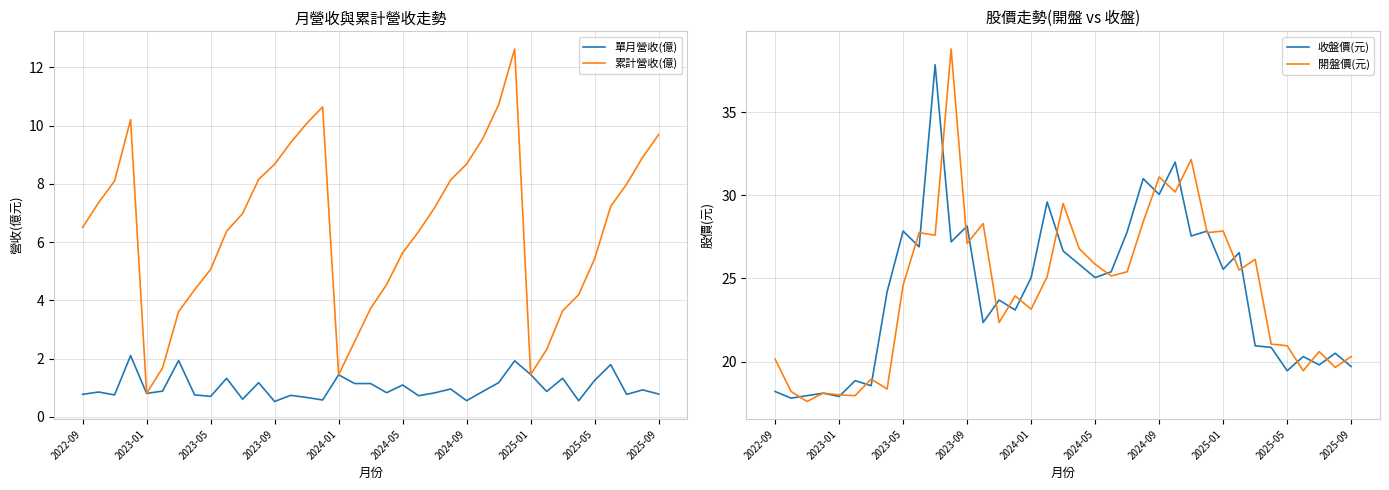

What is the greatest value displayed?

38.8